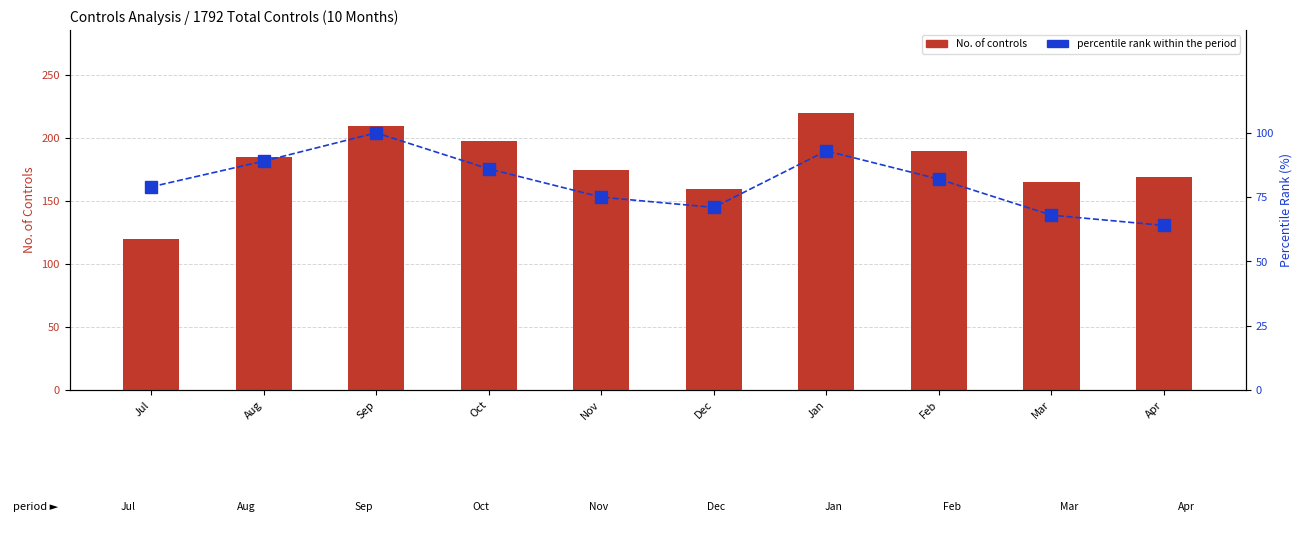

List the series in order of their peak value, lowest first.

percentile rank within the period, No. of controls